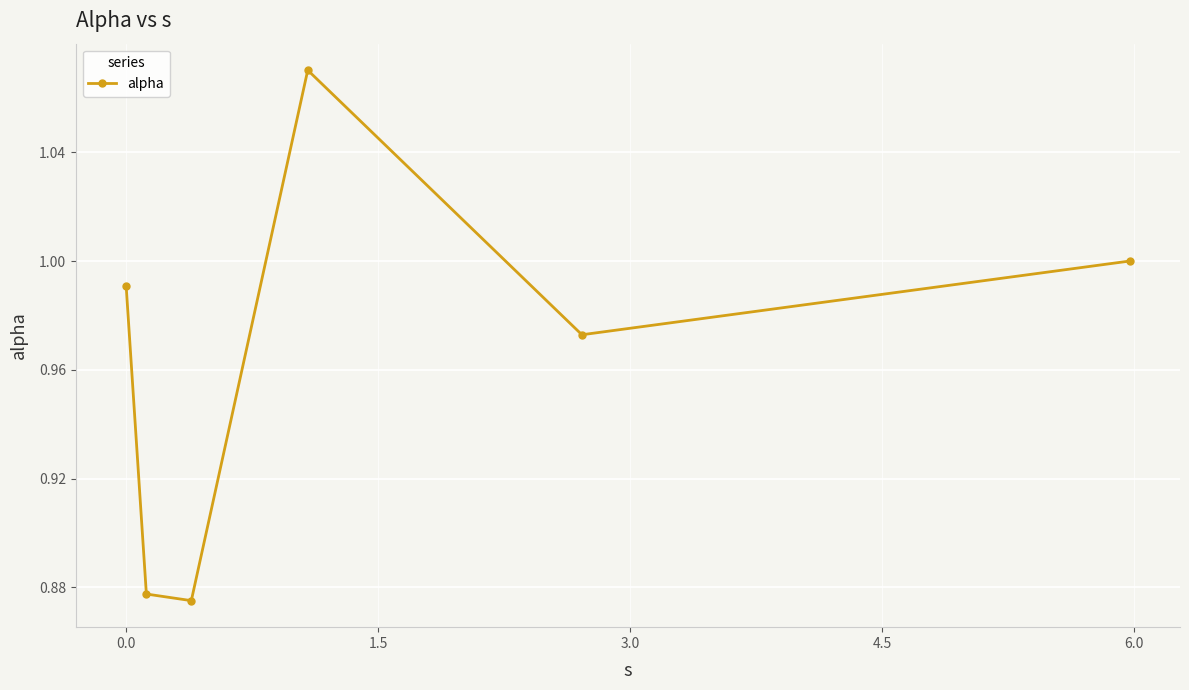

True or false: there are more than 0 points higher than both neighbors.

True